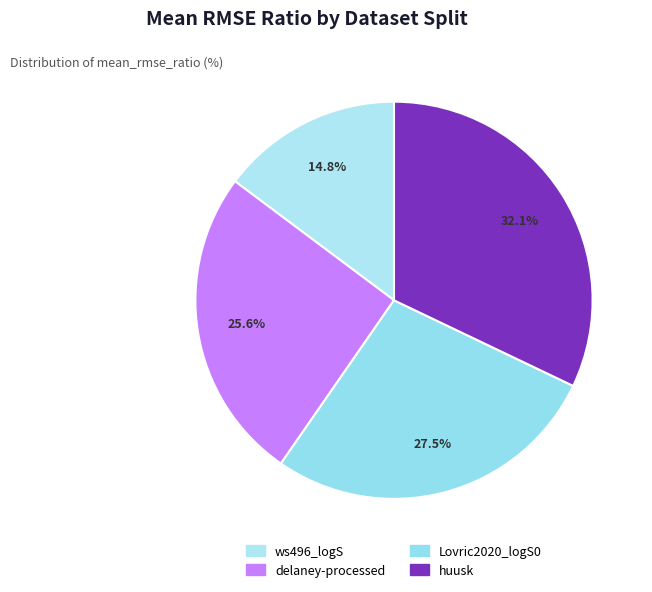

Count the number of slices in the pie.

4